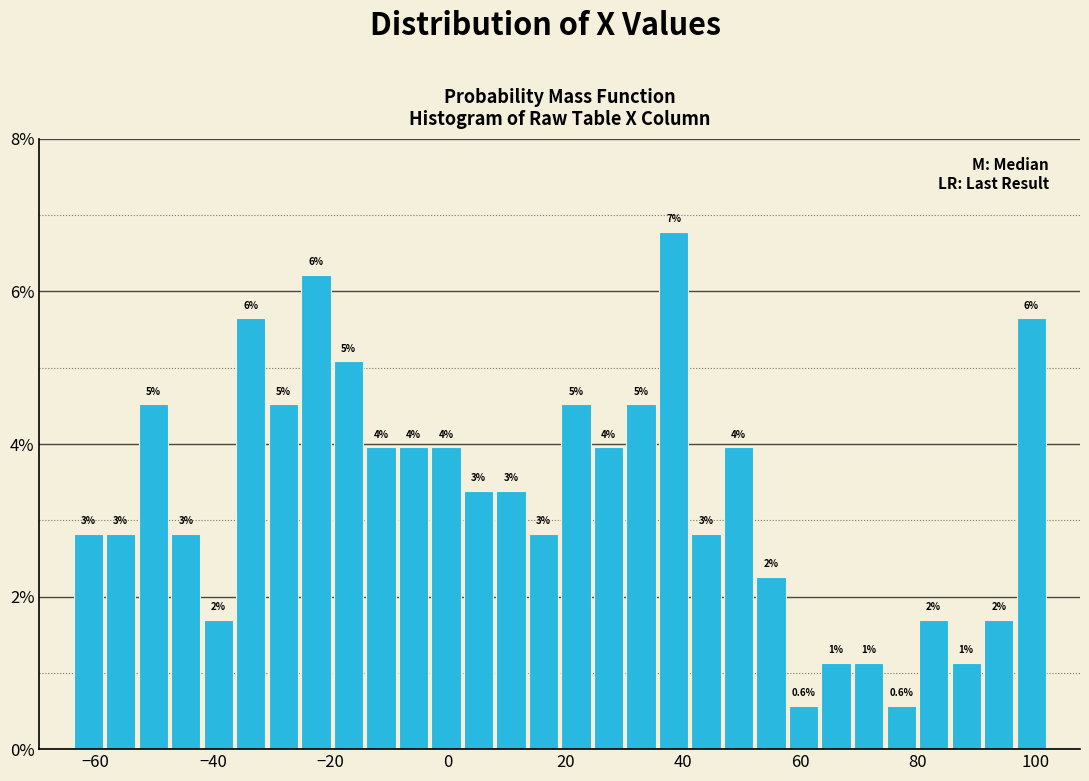

Read against the x-axis, roughly where is the centre of the tallest bar?

38